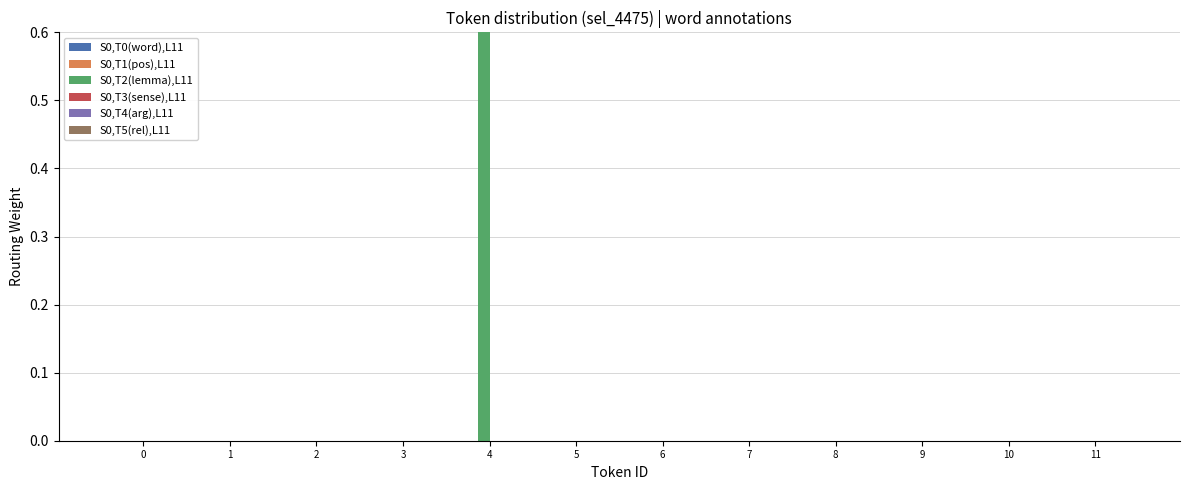

Is the value of S0,T1(pos),L11 at 8 greater than the value of S0,T5(rel),L11 at 0?

No